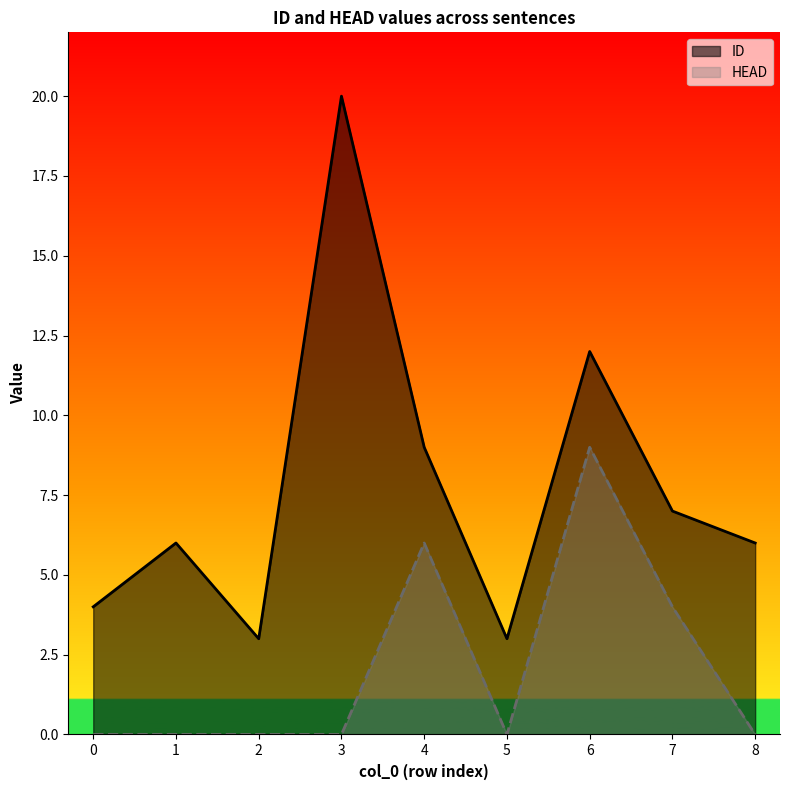

What is the average value of the ID series?

8